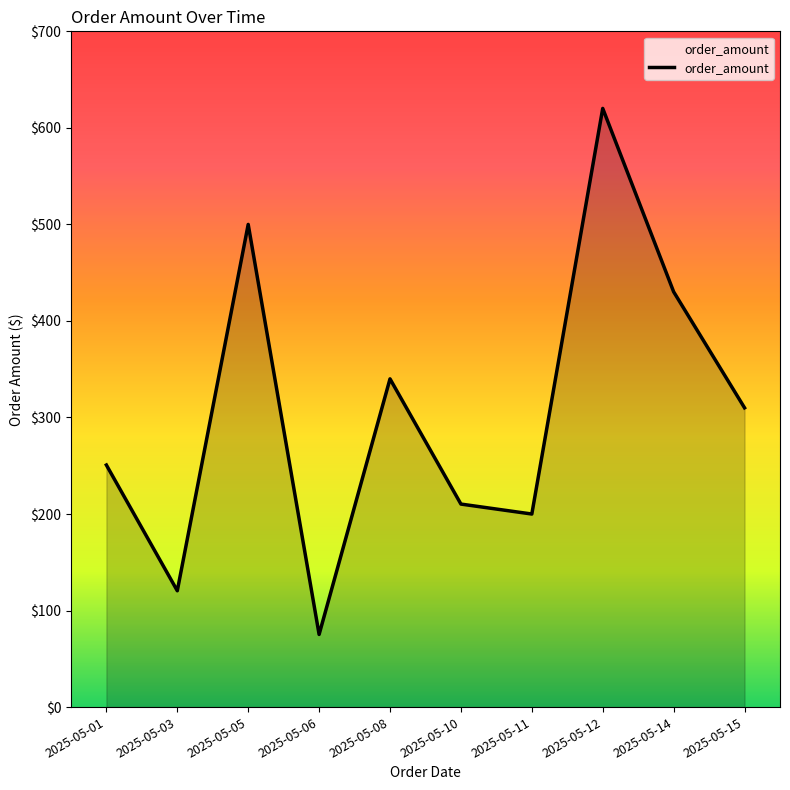

True or false: the data shows 295.5 at 2025-05-10.

False